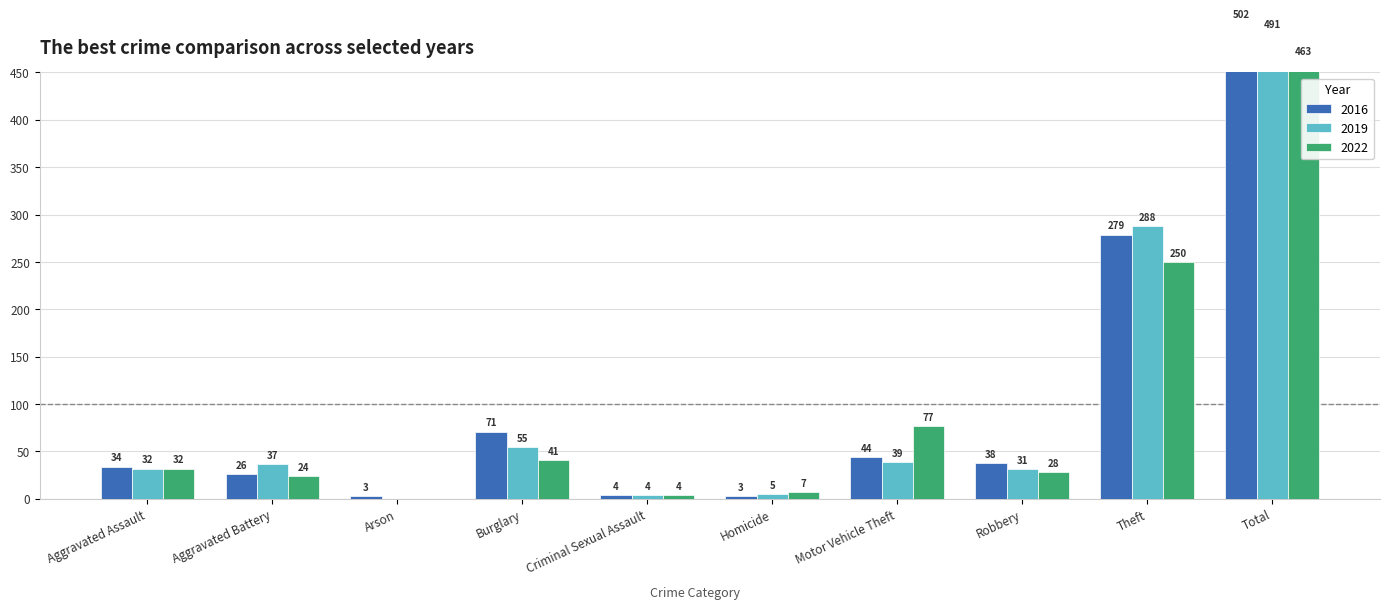

List the series in order of their peak value, highest first.

2016, 2019, 2022